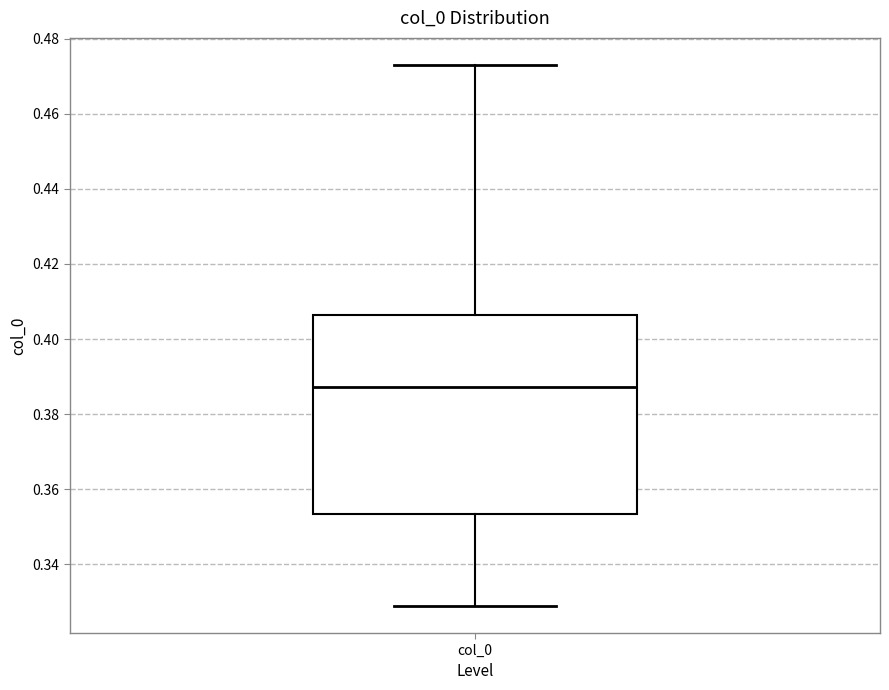

Read this box plot against the y-axis: the position of the median line, the range covered by the box, and the ends of both whiskers. The values are not printed on the chart, so give them approximately, as read against the axis.

median 0.388, box 0.354 to 0.406, whiskers 0.328 to 0.472